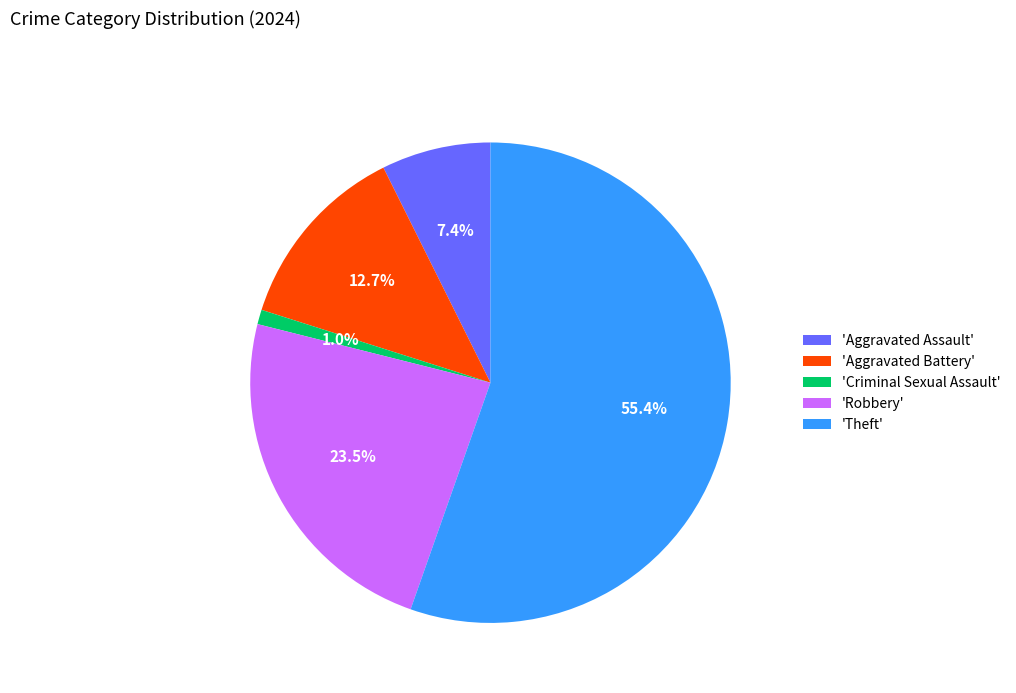

Rank the categories by value from lowest to highest.

'Criminal Sexual Assault', 'Aggravated Assault', 'Aggravated Battery', 'Robbery', 'Theft'